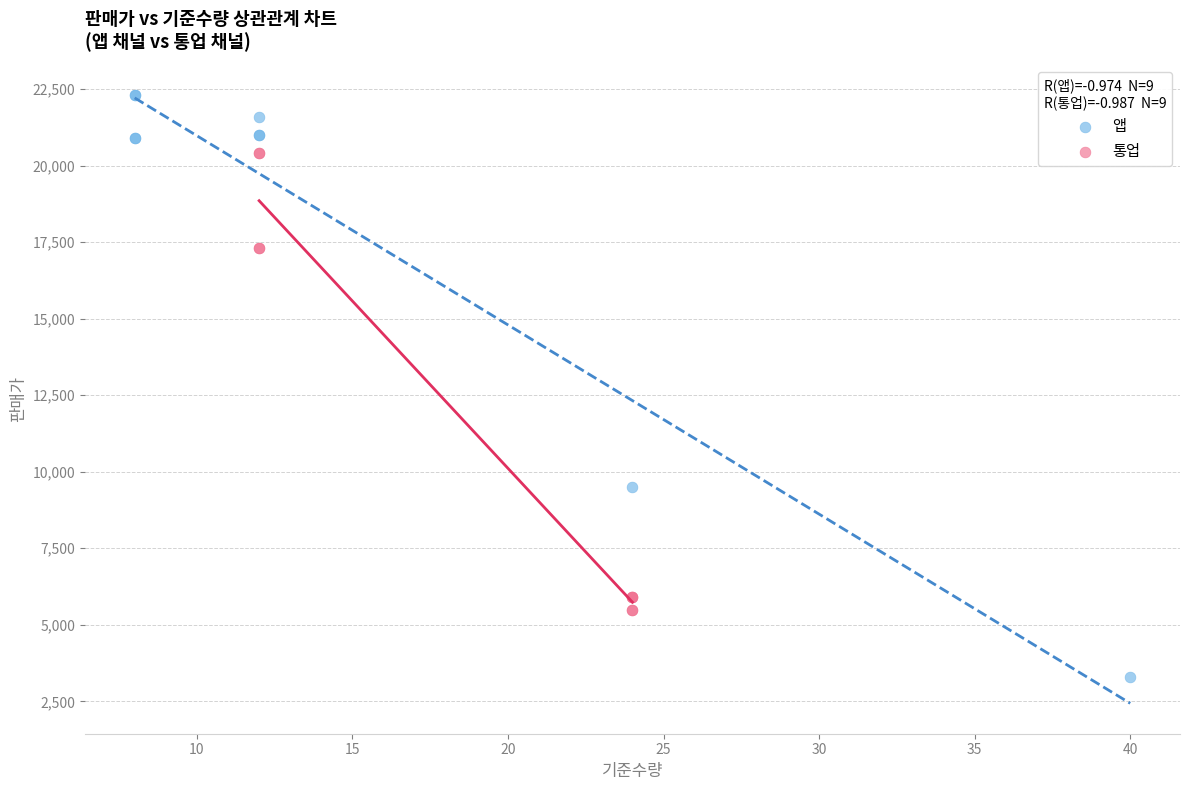

Which series contains the lowest Y value?

앱